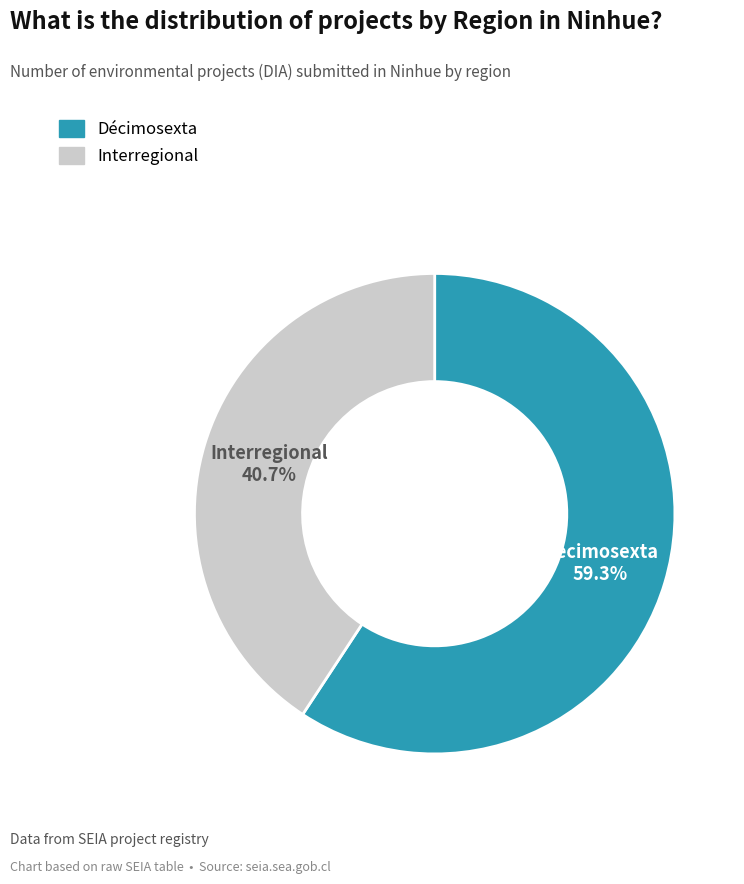

To the nearest percent, what is the difference between the largest and smallest slice percentages?

19%